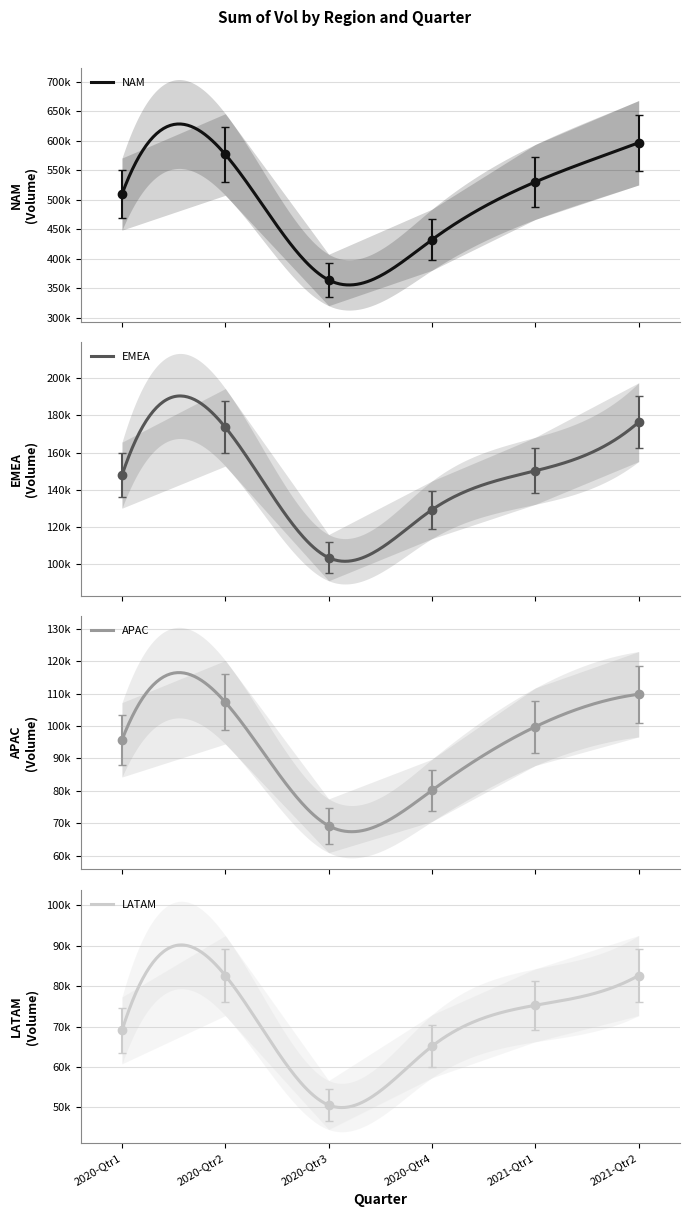

True or false: LATAM and APAC cross at least once.

False